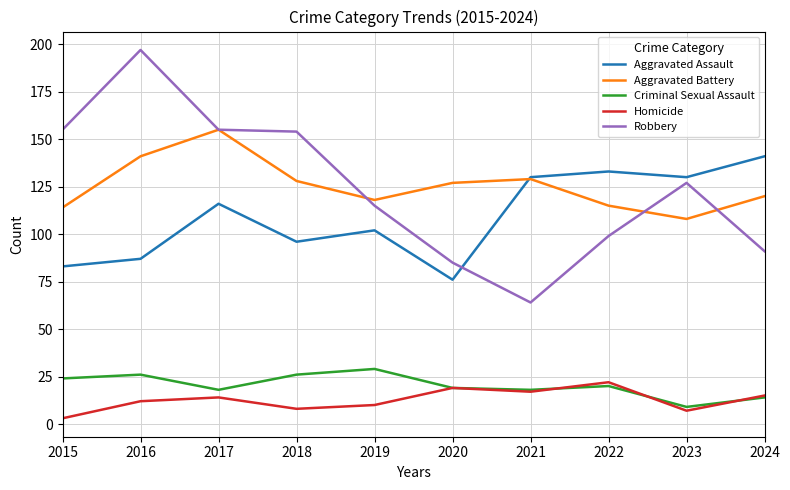

Which series changed the most between 2016 and 2020?

Robbery